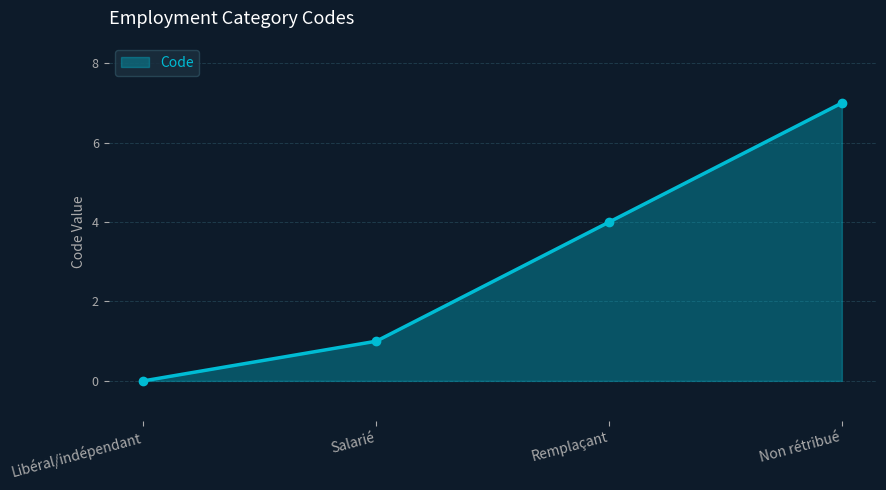

Rank the categories by value from highest to lowest.

Non rétribué, Remplaçant, Salarié, Libéral/indépendant